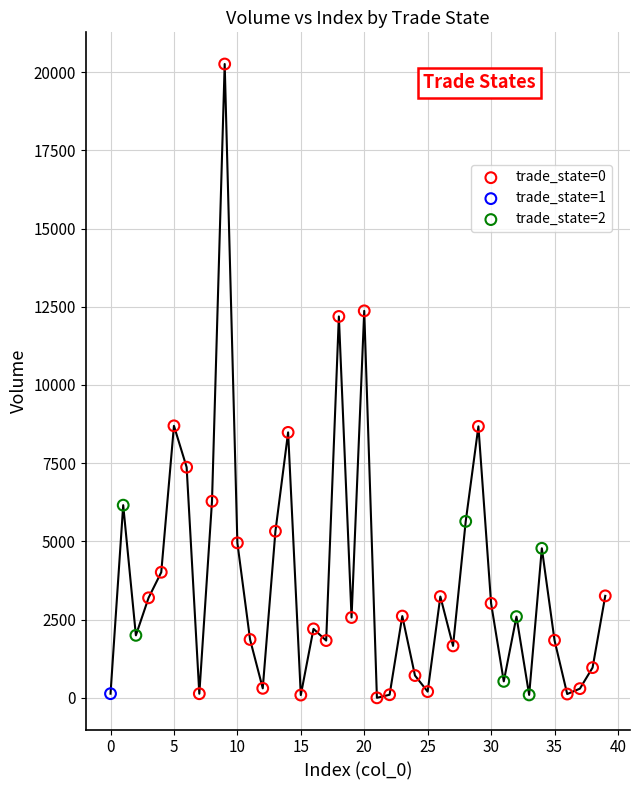

Which series reaches the maximum Y coordinate?

trade_state=0